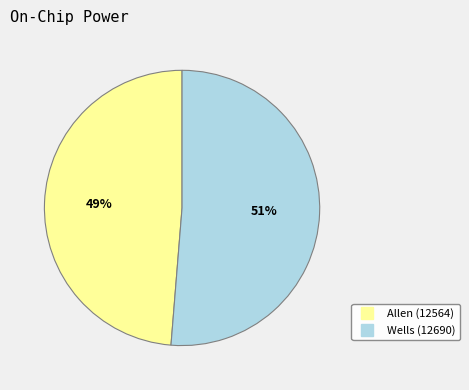

To the nearest percent, what percentage of the pie is Wells (12690)?

51%